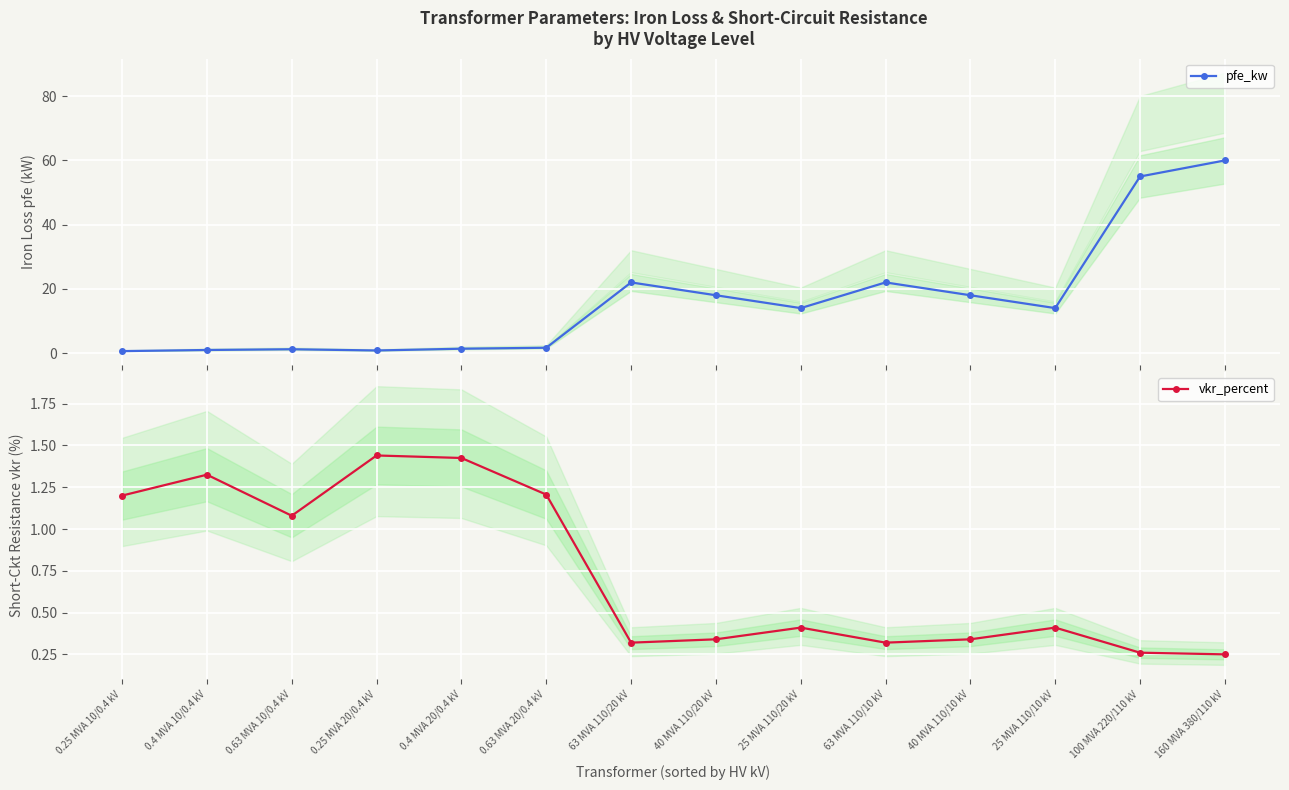

Reading right to left, list all the values displayed in this chart.

pfe_kw: 160 MVA 380/110 kV=60.0	100 MVA 220/110 kV=55.0	25 MVA 110/10 kV=14.0	40 MVA 110/10 kV=18.0	63 MVA 110/10 kV=22.0	25 MVA 110/20 kV=14.0	40 MVA 110/20 kV=18.0	63 MVA 110/20 kV=22.0	0.63 MVA 20/0.4 kV=1.6	0.4 MVA 20/0.4 kV=1.4	0.25 MVA 20/0.4 kV=0.8	0.63 MVA 10/0.4 kV=1.2	0.4 MVA 10/0.4 kV=0.9	0.25 MVA 10/0.4 kV=0.6
vkr_percent: 160 MVA 380/110 kV=0.2	100 MVA 220/110 kV=0.3	25 MVA 110/10 kV=0.4	40 MVA 110/10 kV=0.3	63 MVA 110/10 kV=0.3	25 MVA 110/20 kV=0.4	40 MVA 110/20 kV=0.3	63 MVA 110/20 kV=0.3	0.63 MVA 20/0.4 kV=1.2	0.4 MVA 20/0.4 kV=1.4	0.25 MVA 20/0.4 kV=1.4	0.63 MVA 10/0.4 kV=1.1	0.4 MVA 10/0.4 kV=1.3	0.25 MVA 10/0.4 kV=1.2